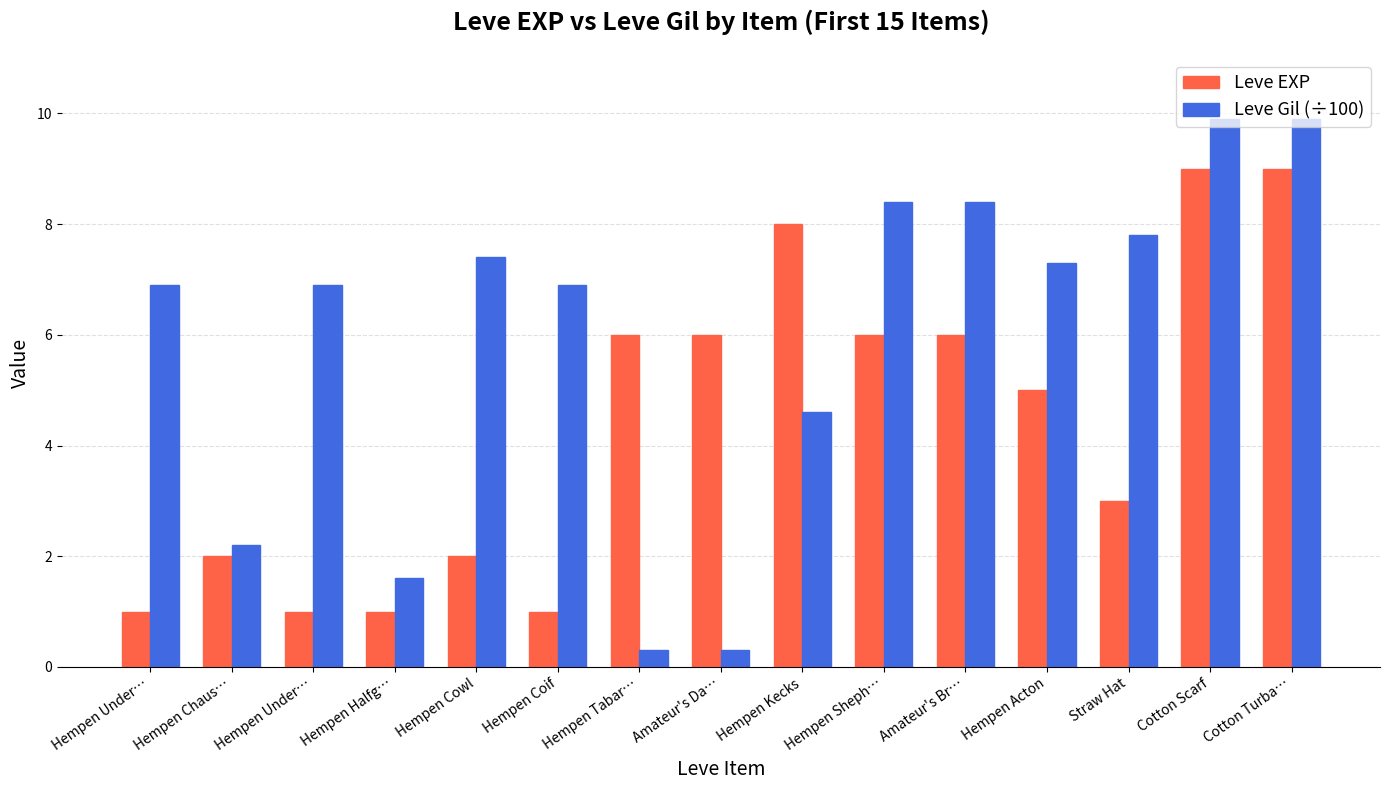

Reading left to right, extract all data points from this chart.

Leve EXP: 1.0	2.0	1.0	1.0	2.0	1.0	6.0	6.0	8.0	6.0	6.0	5.0	3.0	9.0	9.0
Leve Gil (÷100): 6.9	2.2	6.9	1.6	7.4	6.9	0.3	0.3	4.6	8.4	8.4	7.3	7.8	9.9	9.9